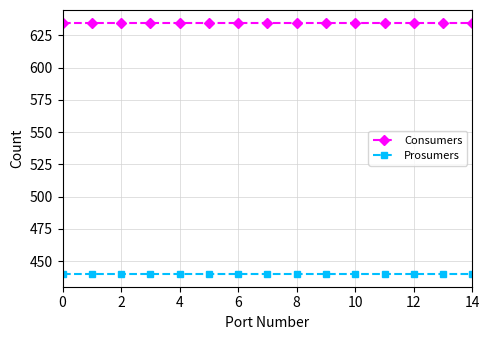

True or false: Consumers and Prosumers intersect in this chart.

False